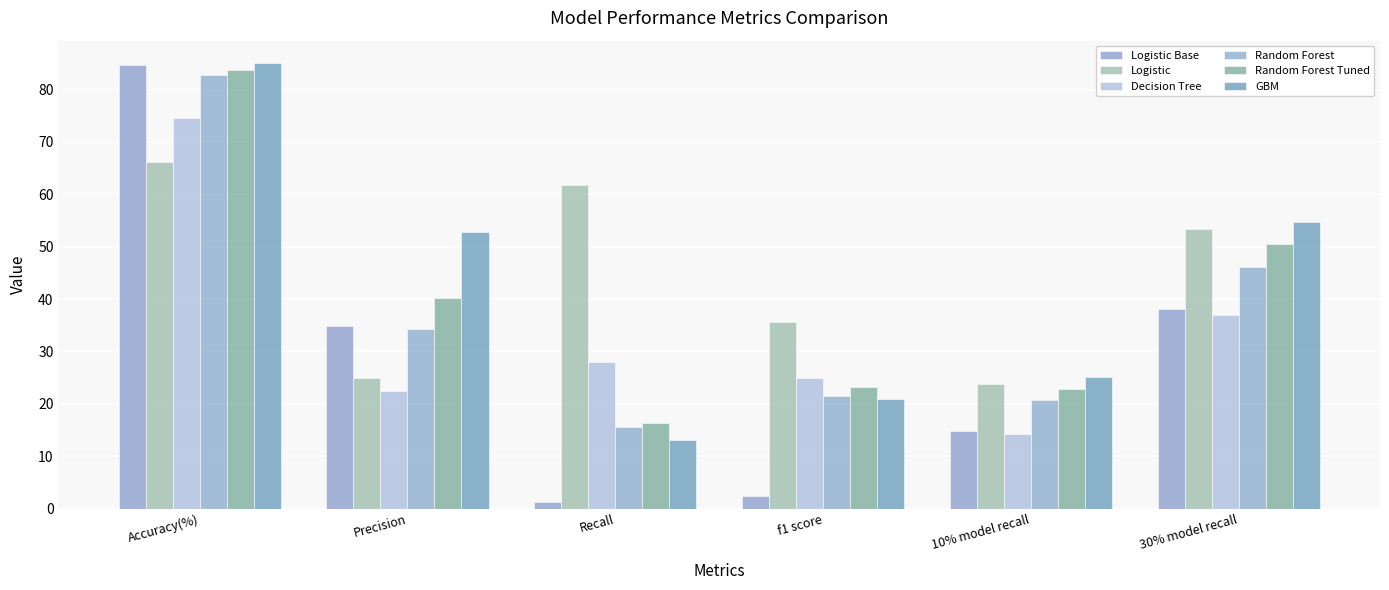

Which series changed the most between Precision and Recall?

GBM